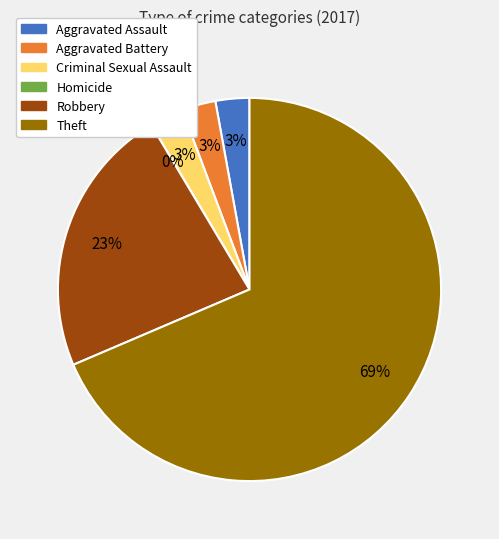

Which category has the biggest portion of the pie?

Theft